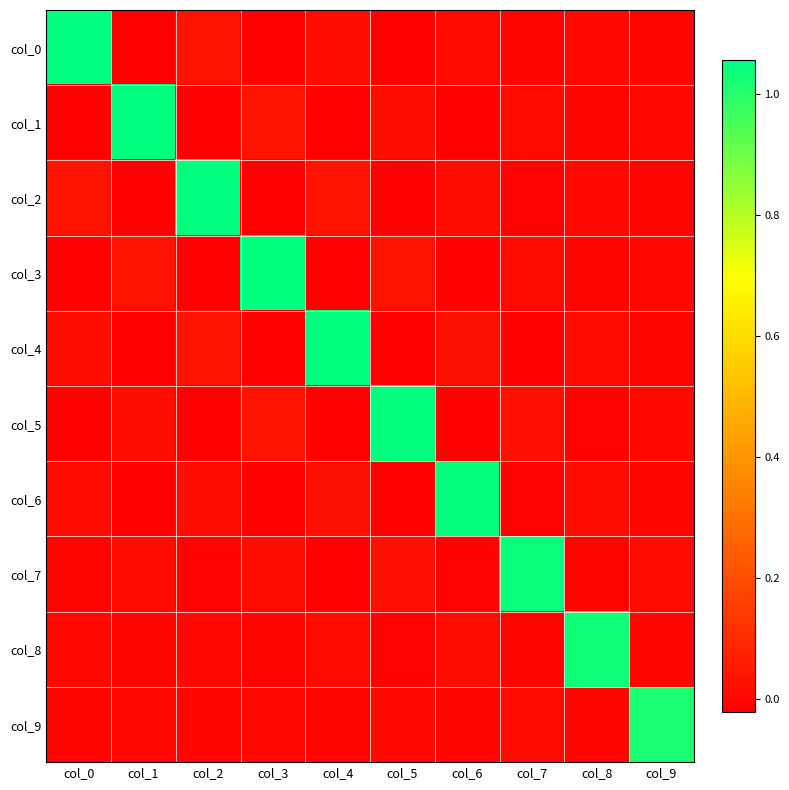

Which has a higher value, col_6 or col_0?

col_0